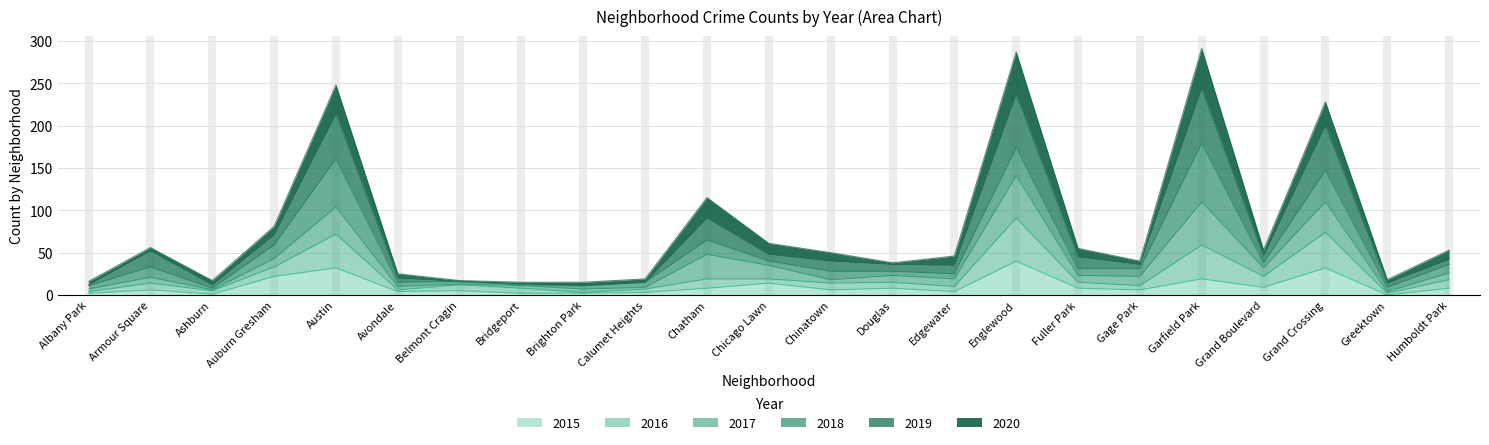

The value of 2015 at Austin is 20. True or false?

False